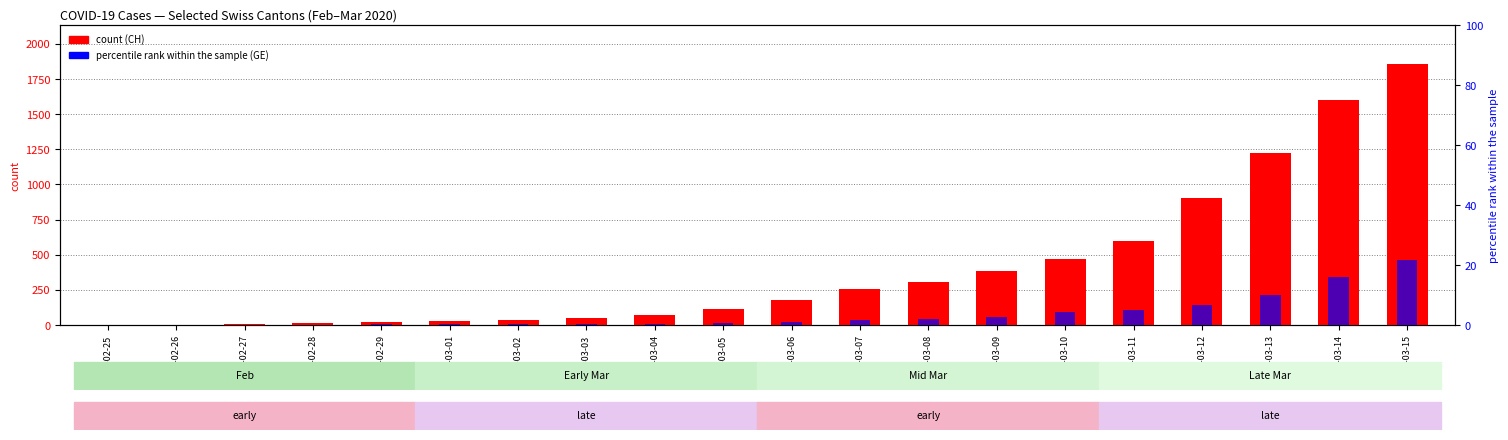

Between 2020-02-26 and 2020-02-28, which series saw the biggest shift?

CH (count)